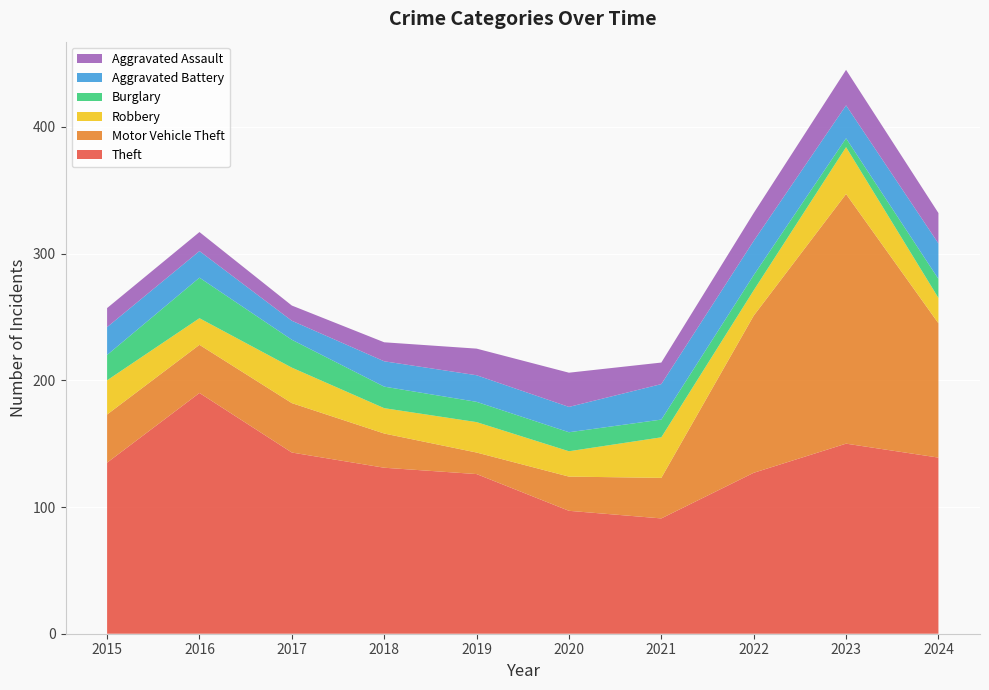

Reading left to right, list all the values displayed in this chart.

Theft: 2015=135	2016=190	2017=143	2018=131	2019=126	2020=97	2021=91	2022=127	2023=150	2024=139
Motor Vehicle Theft: 2015=38	2016=38	2017=39	2018=27	2019=17	2020=27	2021=32	2022=124	2023=197	2024=106
Robbery: 2015=27	2016=21	2017=28	2018=20	2019=24	2020=20	2021=32	2022=20	2023=37	2024=20
Burglary: 2015=20	2016=32	2017=22	2018=17	2019=16	2020=15	2021=14	2022=12	2023=7	2024=15
Aggravated Battery: 2015=22	2016=21	2017=15	2018=20	2019=21	2020=20	2021=28	2022=27	2023=26	2024=28
Aggravated Assault: 2015=15	2016=15	2017=12	2018=15	2019=21	2020=27	2021=17	2022=22	2023=28	2024=24